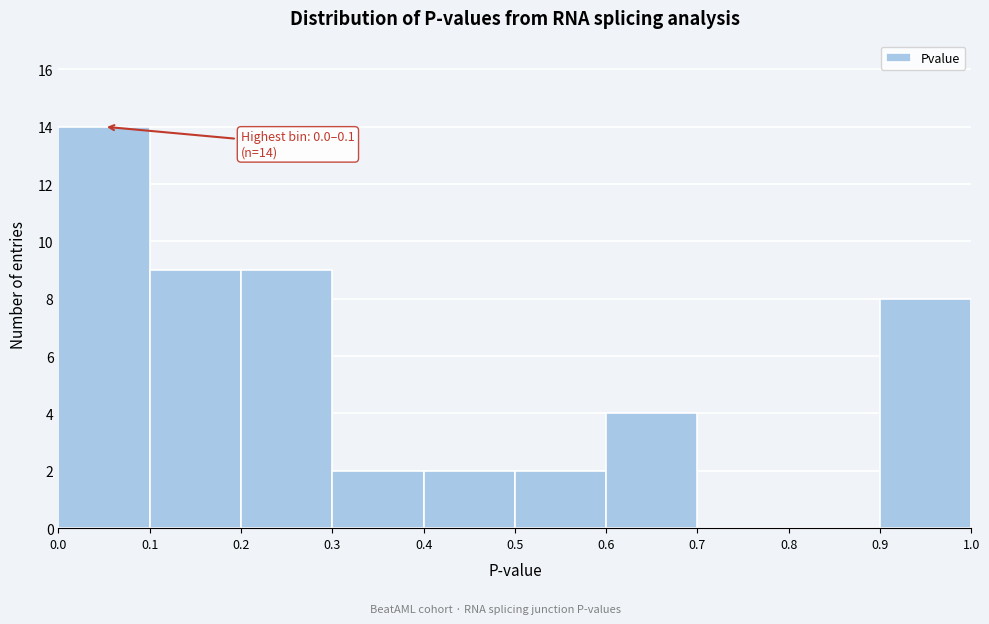

Which range on the x-axis has the tallest bar?

0.0 to 0.1